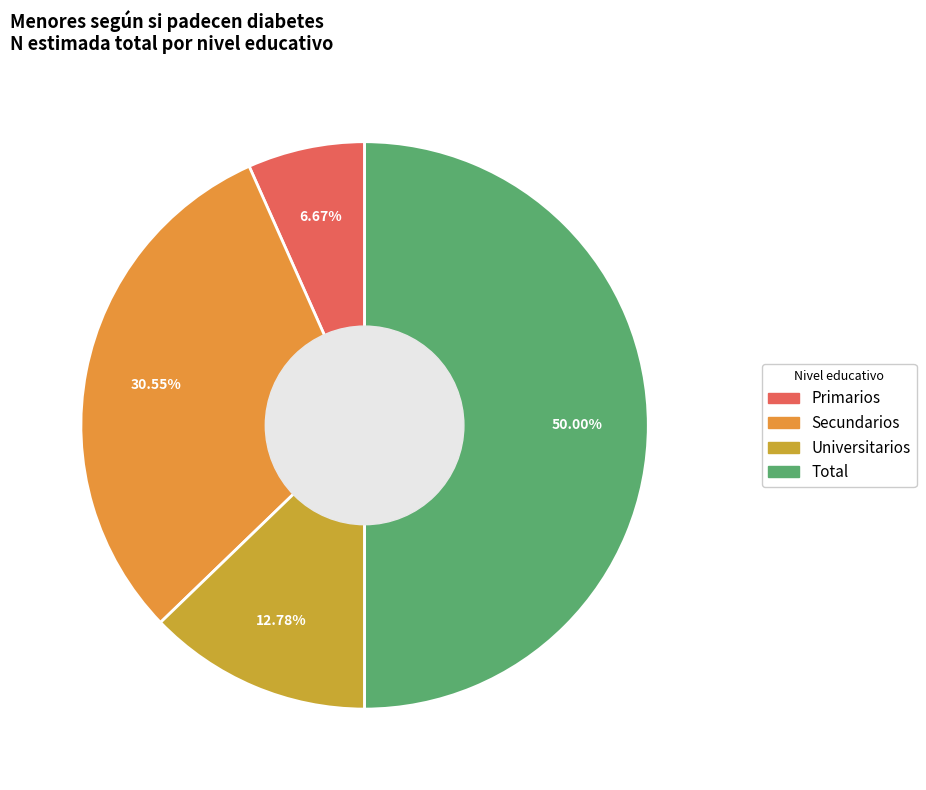

To the nearest percent, what portion does Primarios represent?

7%